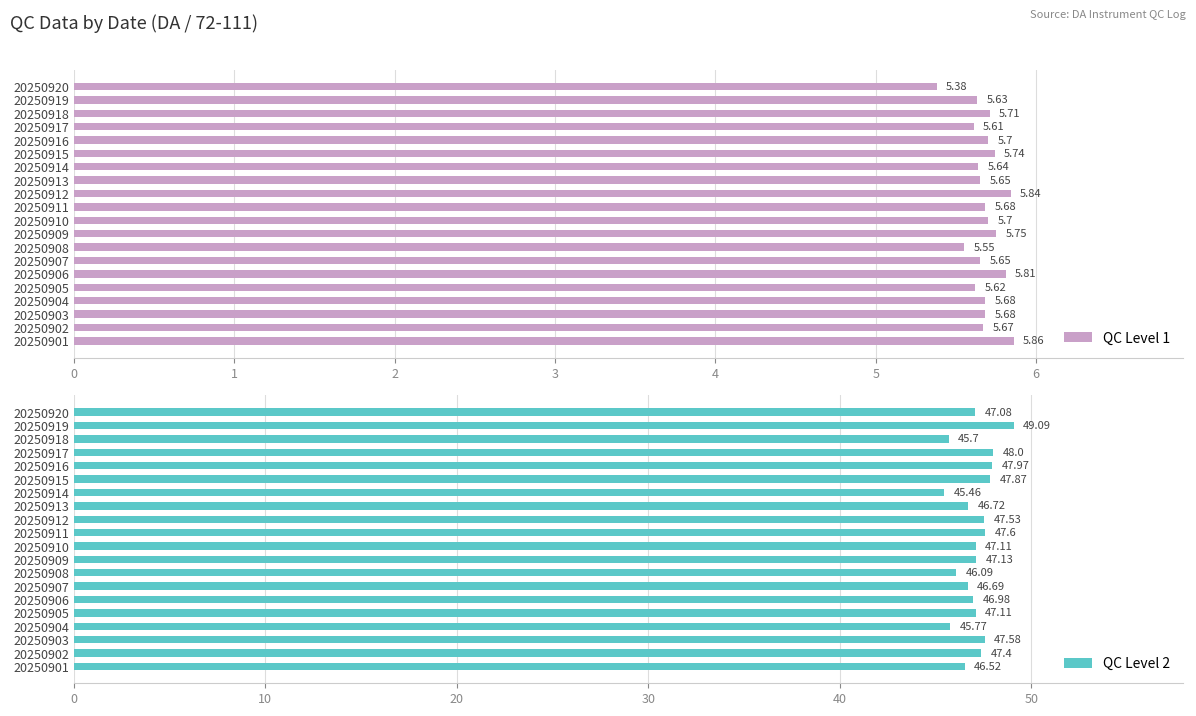

What is the value of the QC Level 2 bar at the 1st from the left?

46.5